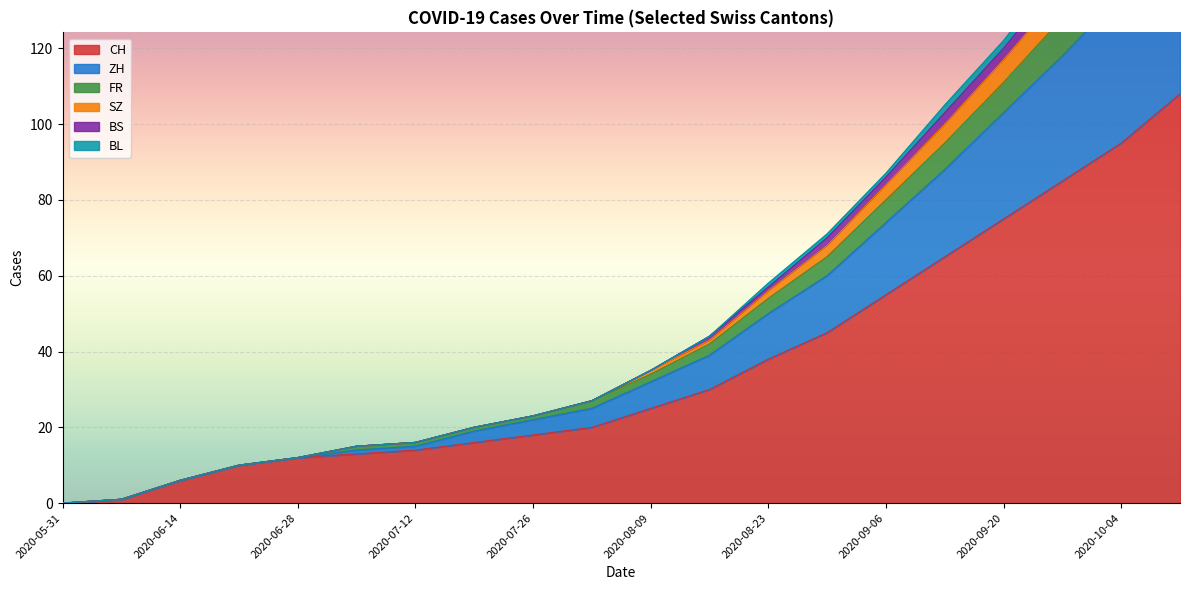

Is it true that CH equals 0 at 2020-05-31?

True